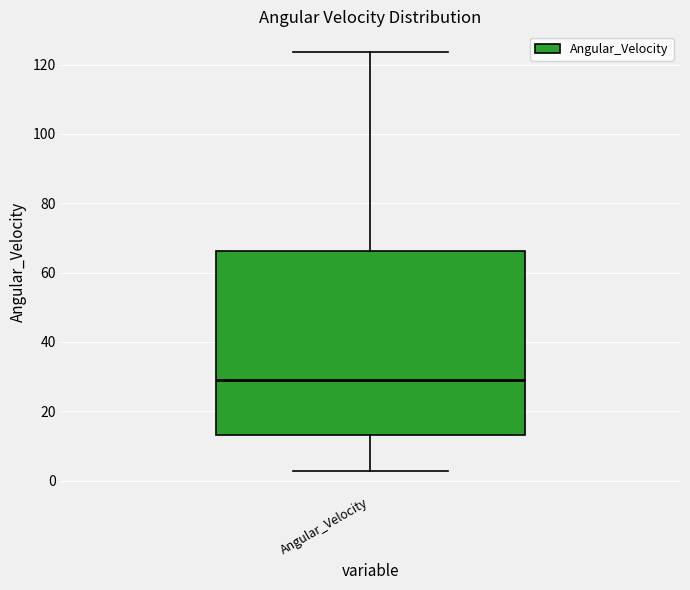

Transcribe this box plot: give where the median line is, the range the box spans, and where the two whiskers end, as read against the y-axis. The values are not printed on the chart, so give them approximately, as read against the axis.

median 28, box 14 to 66, whiskers 2 to 124